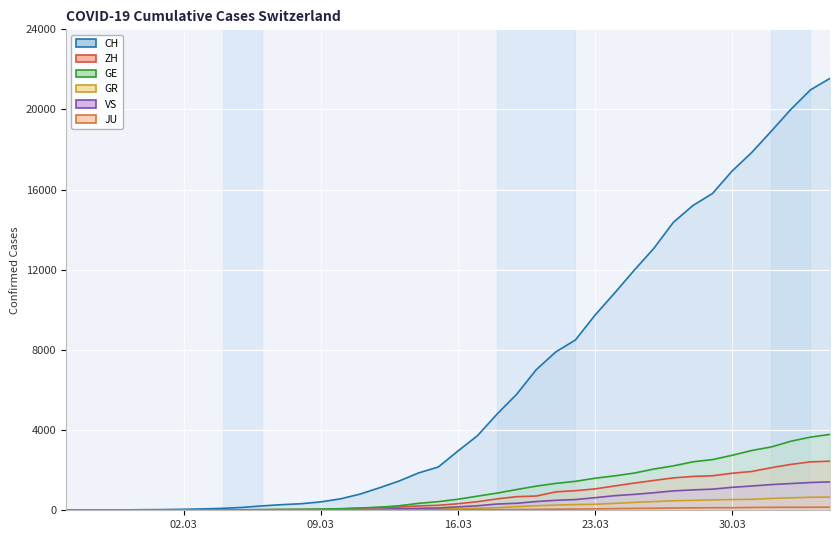

Read the GR value at 16.03.

84